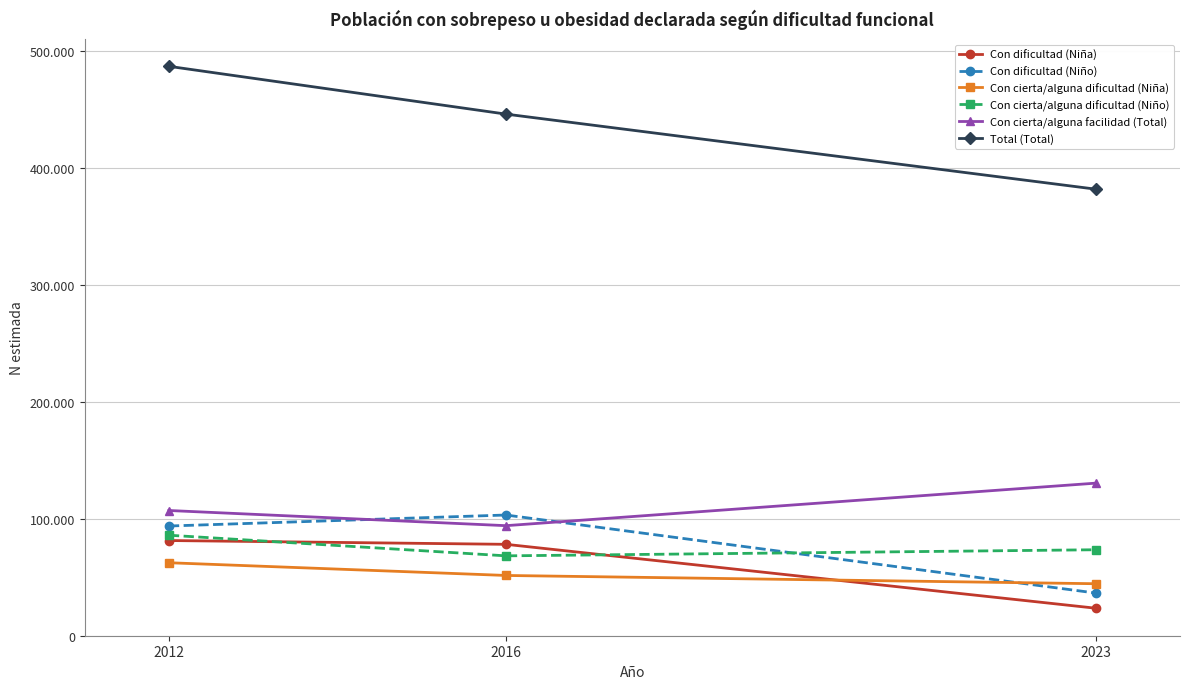

What are all the series names shown in the legend?

Con dificultad (Niña), Con dificultad (Niño), Con cierta/alguna dificultad (Niña), Con cierta/alguna dificultad (Niño), Con cierta/alguna facilidad (Total), Total (Total)